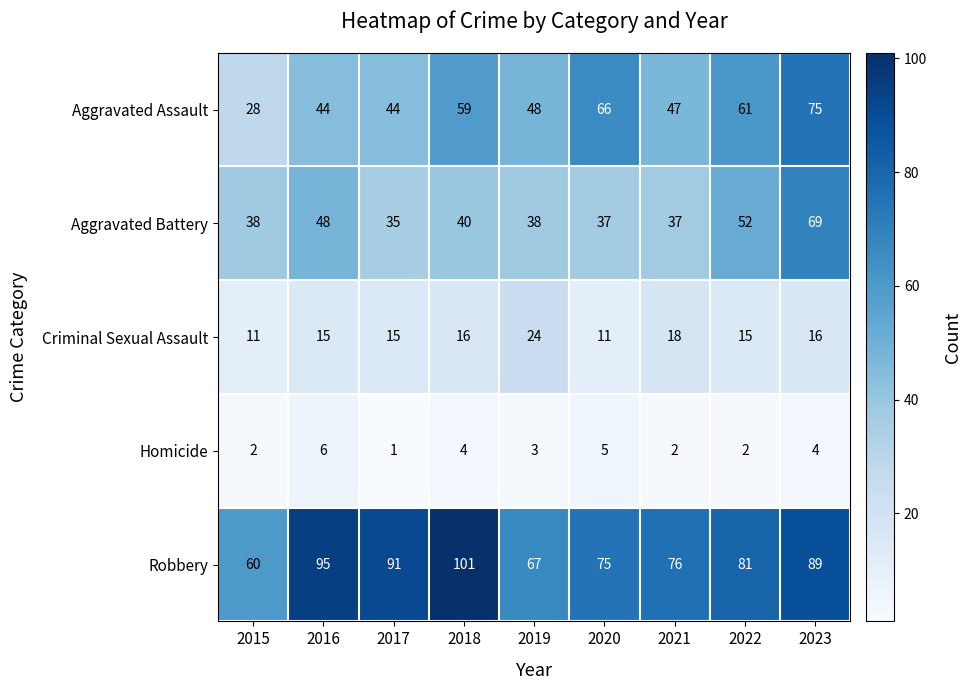

What is the spread (max minus min) of values at 2017?

90